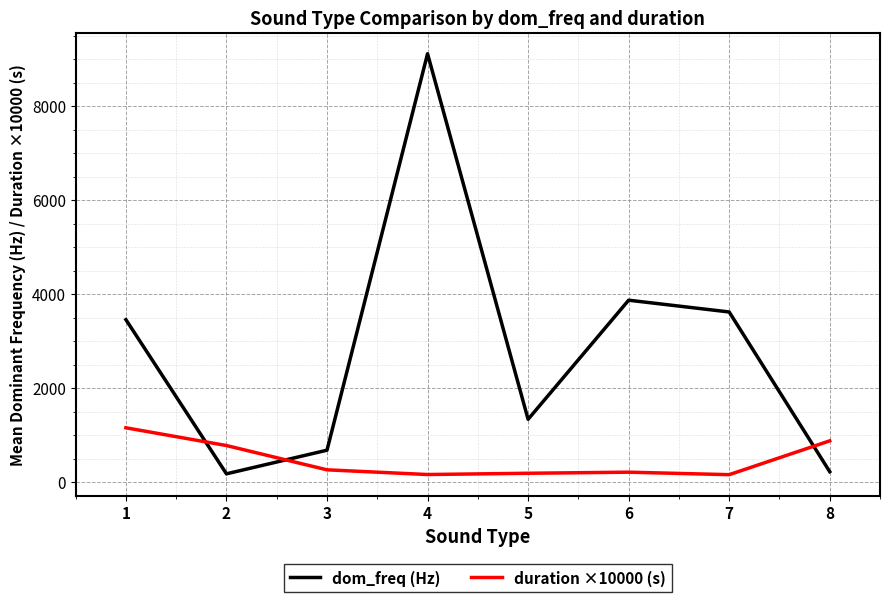

What is the difference between the second highest and second lowest values in the duration ×10000 (s) series?

717.0